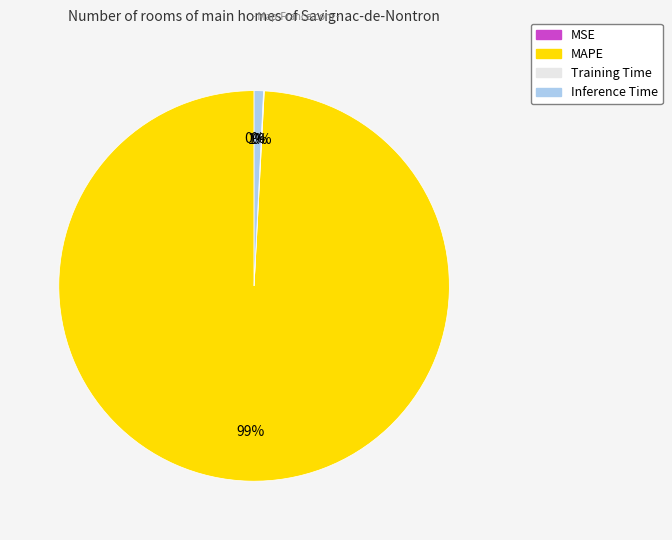

Does any single category account for the majority?

Yes